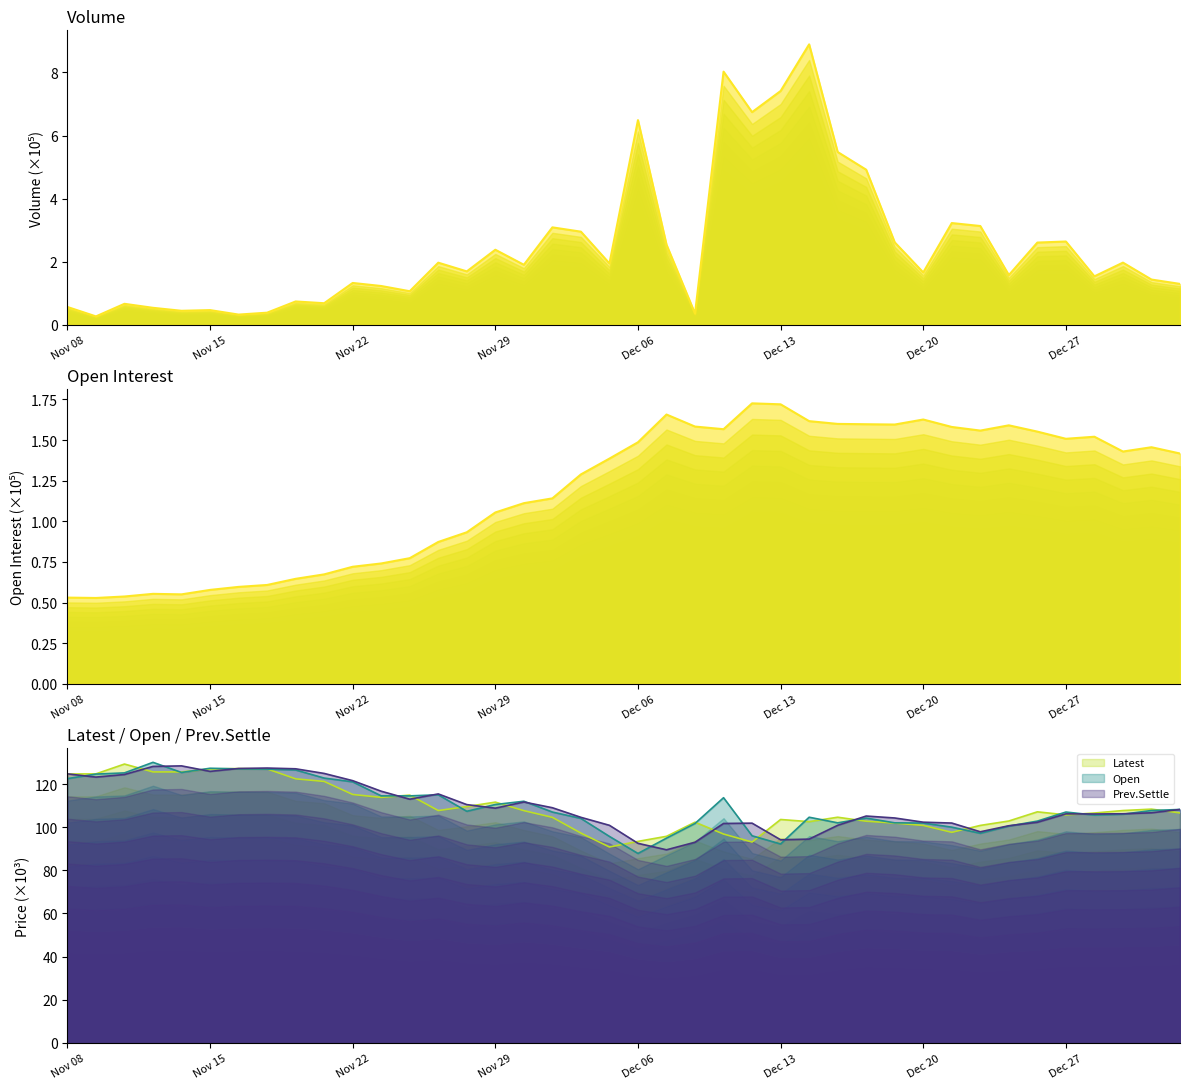

True or false: Open and Volume intersect in this chart.

False